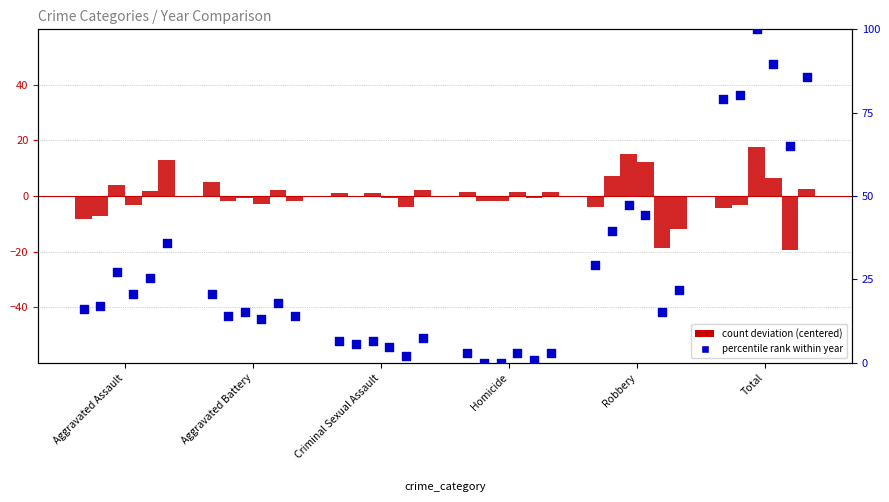

At how many categories does at least one series exceed 75?

1